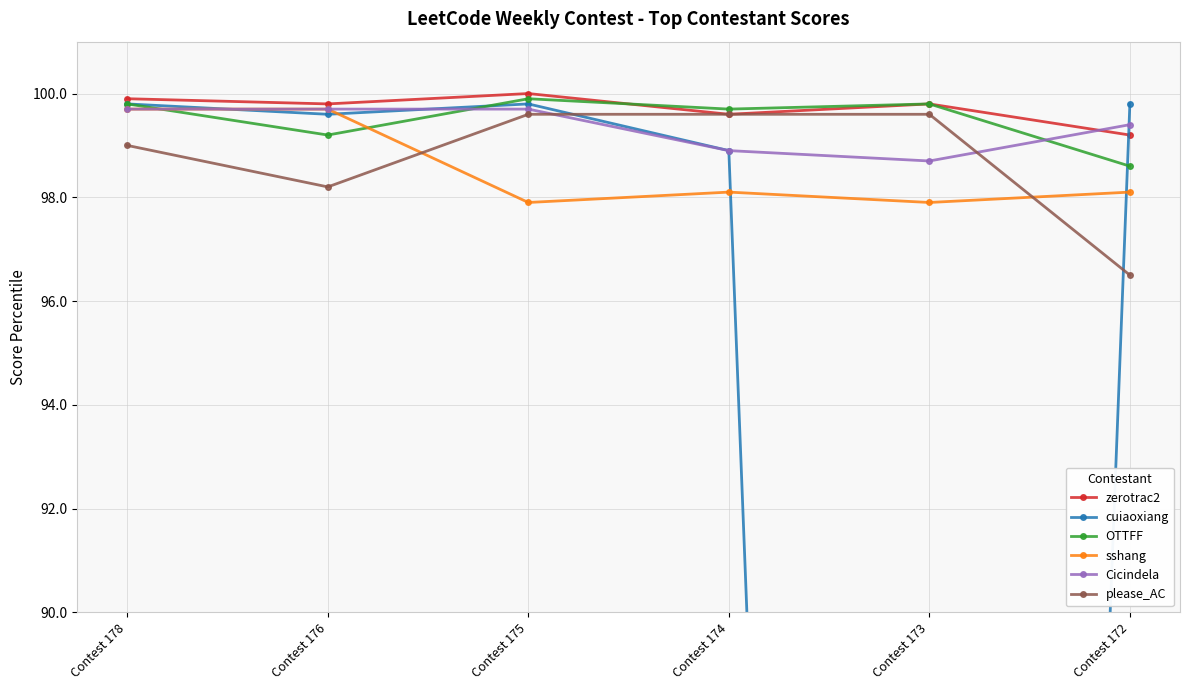

At Contest 173, list the series in order from smallest to largest.

cuiaoxiang, sshang, Cicindela, please_AC, zerotrac2, OTTFF